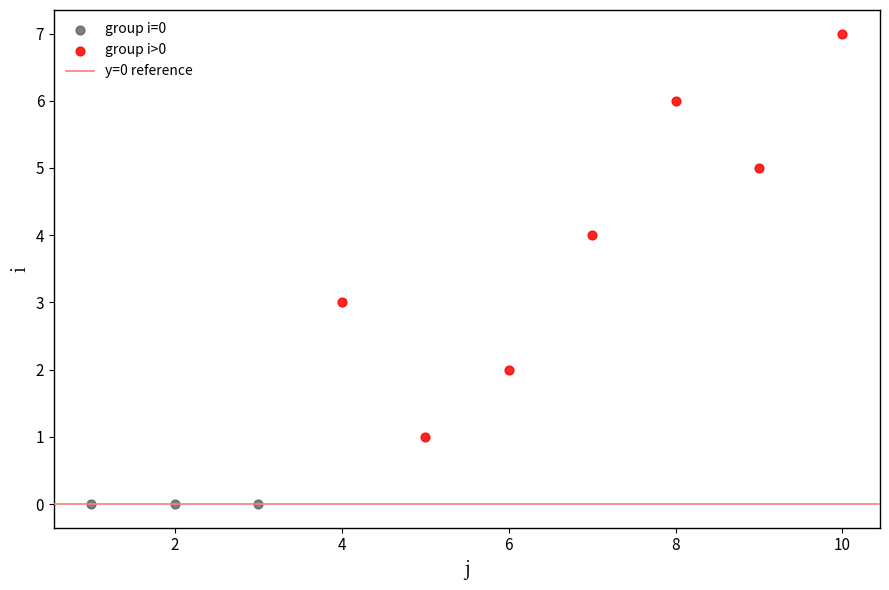

Which series reaches the maximum Y coordinate?

group i>0